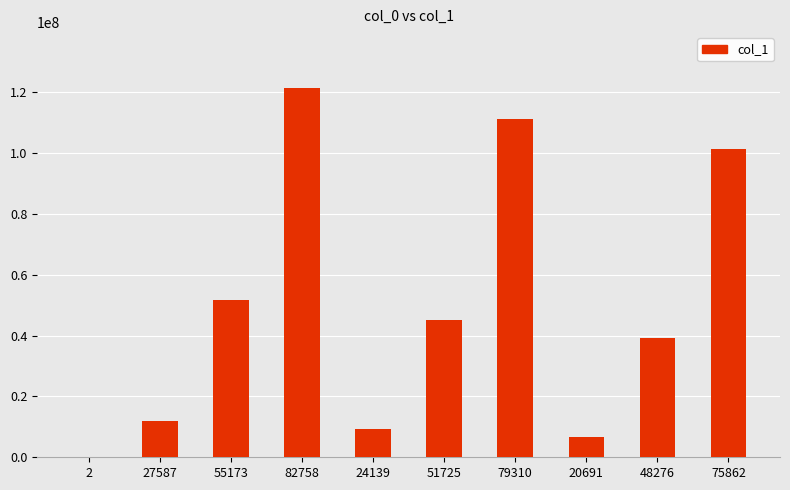

Are the bars horizontal?

No